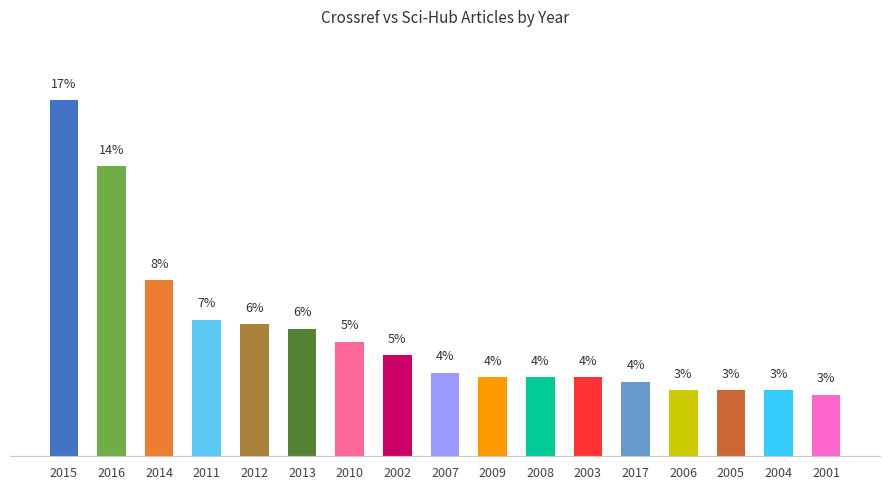

Are the bars horizontal?

No